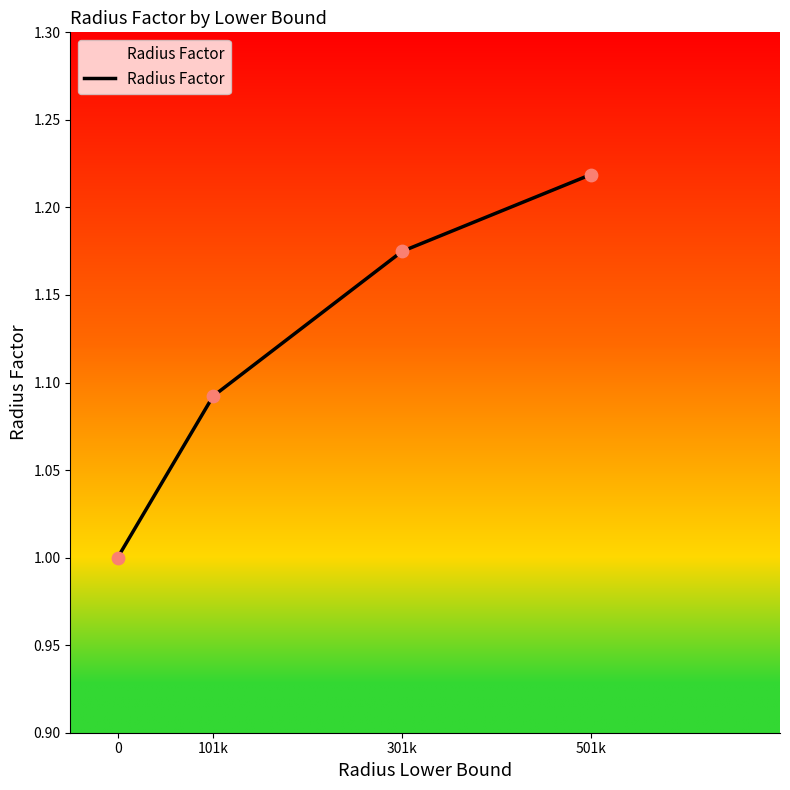

Between 101k and 501k, which is larger?

501k